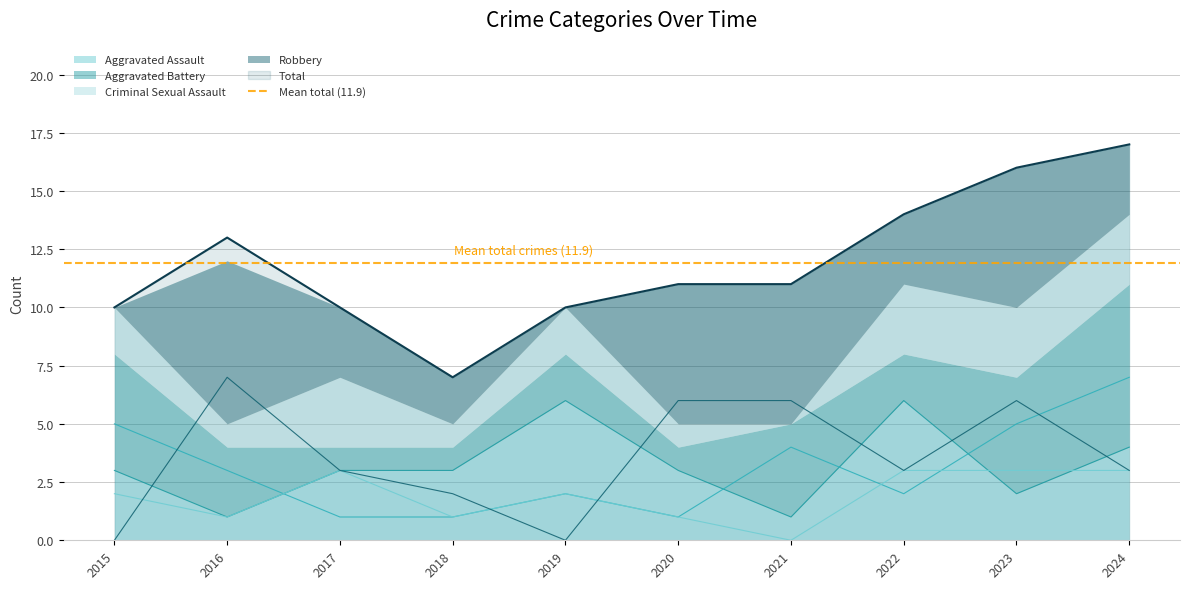

The Aggravated Assault series shows 6 at 2022. True or false?

True